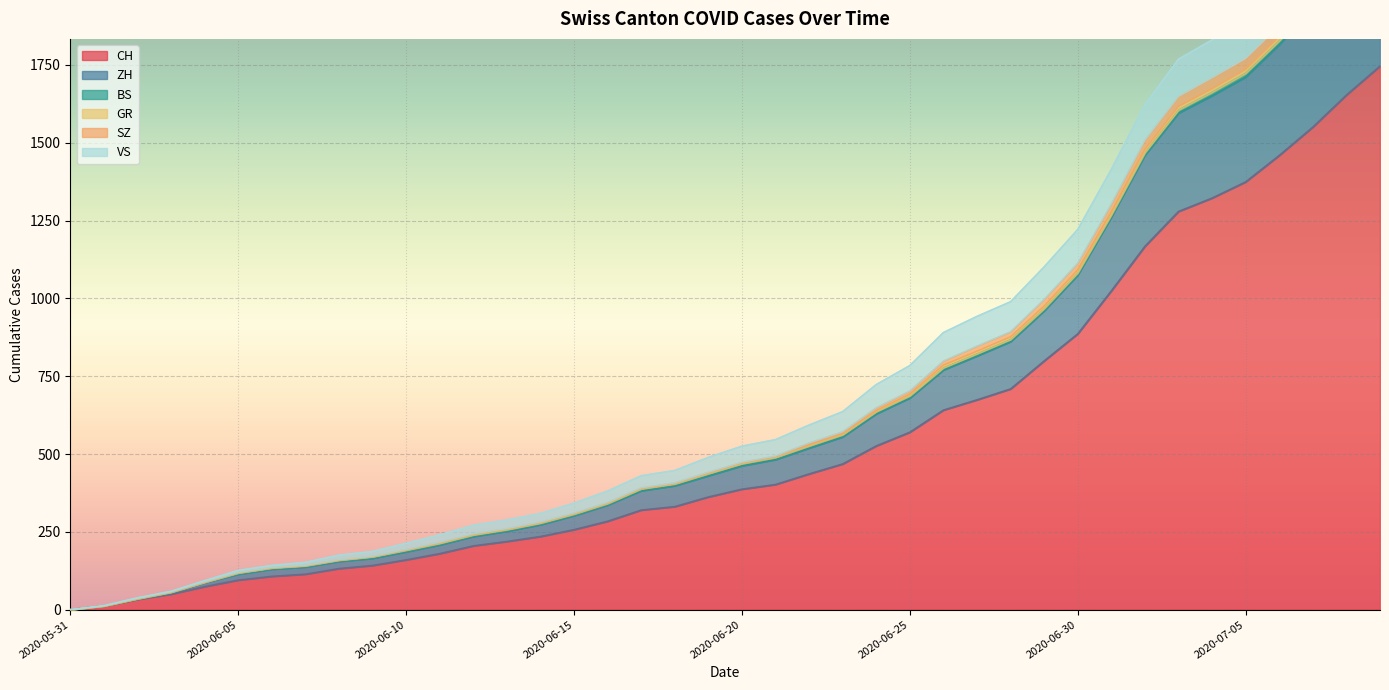

True or false: ZH and SZ cross at least once.

False